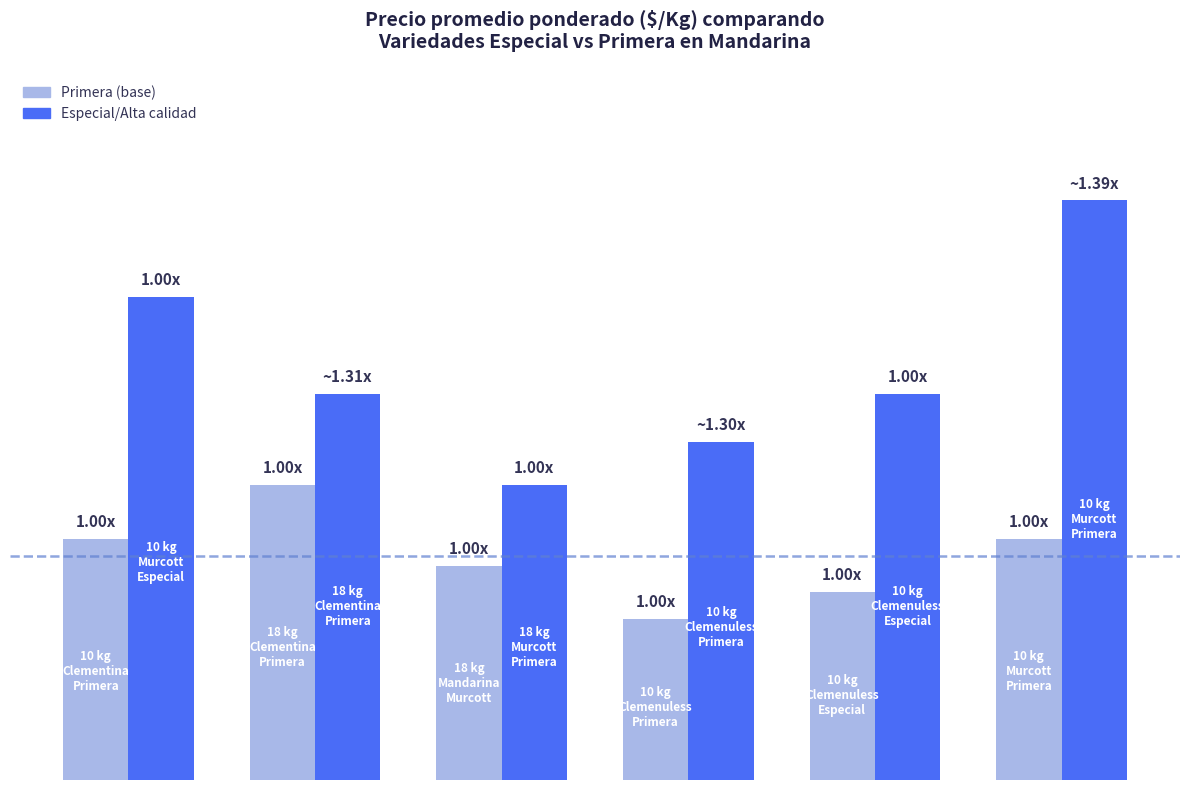

Are the bars grouped side by side (vs. stacked)?

Yes